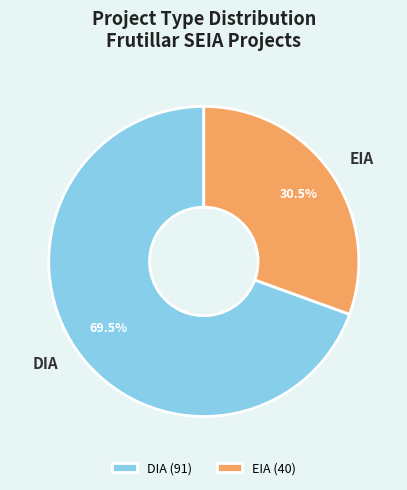

Count the number of slices in the pie.

2